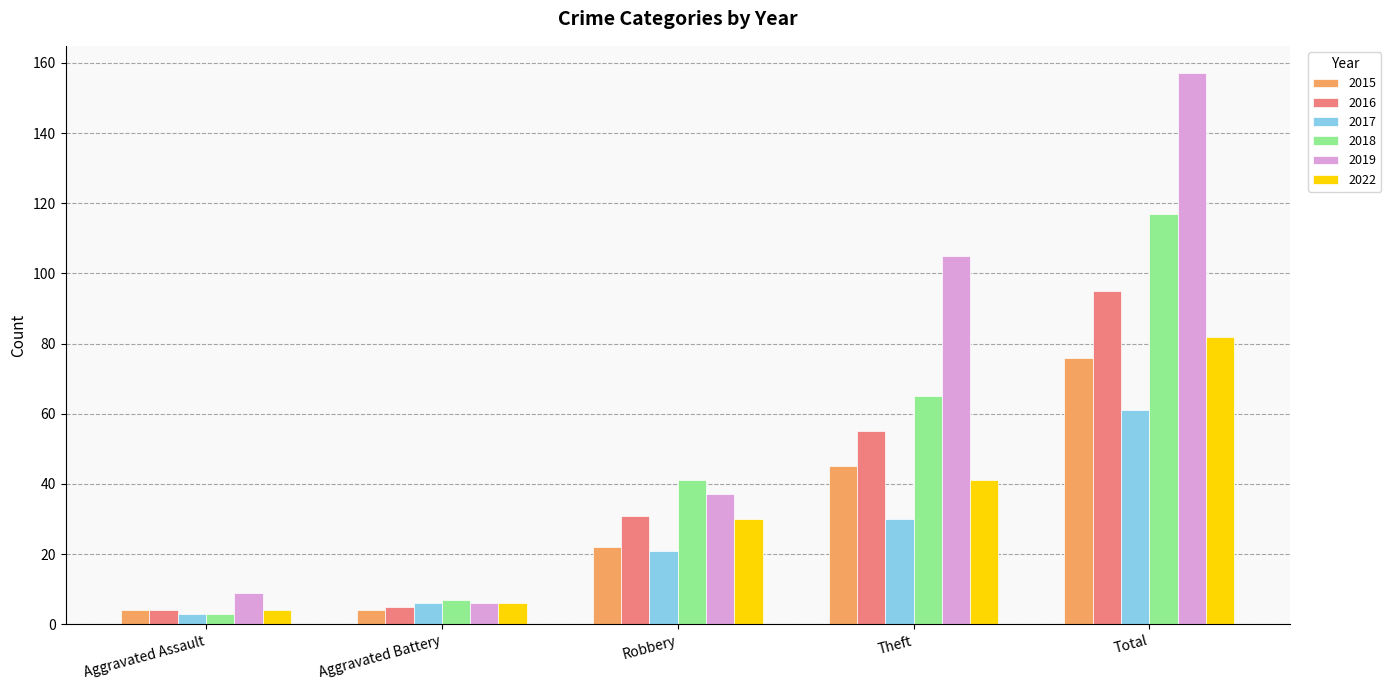

Reading left to right, list all the values displayed in this chart.

2015: 4	4	22	45	76
2016: 4	5	31	55	95
2017: 3	6	21	30	61
2018: 3	7	41	65	117
2019: 9	6	37	105	157
2022: 4	6	30	41	82